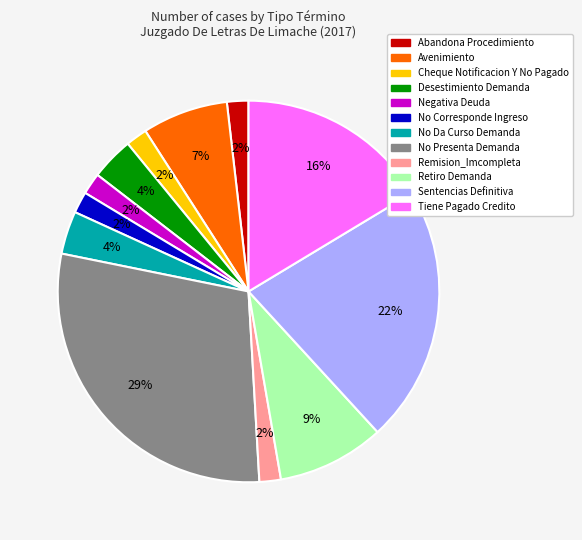

True or false: No Da Curso Demanda accounts for 17% of the total.

False